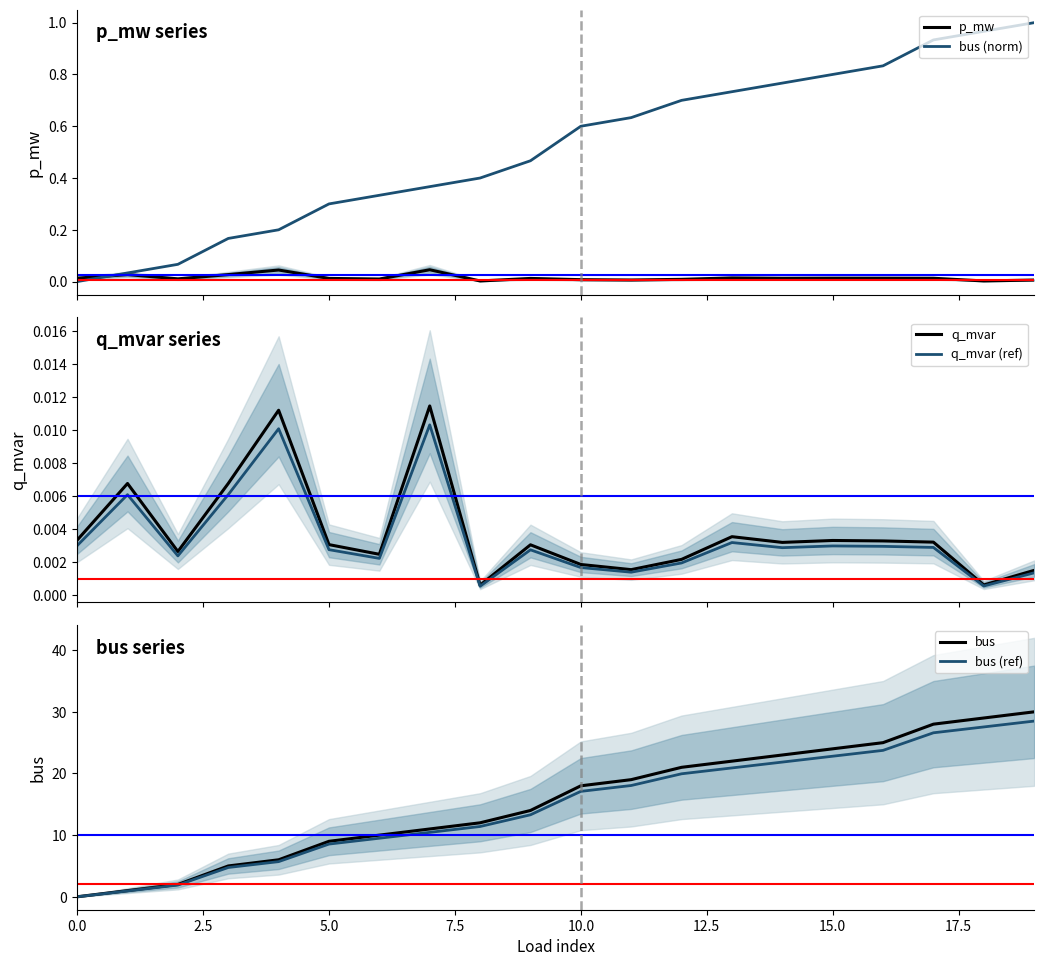

How many distinct data groups are displayed?

6